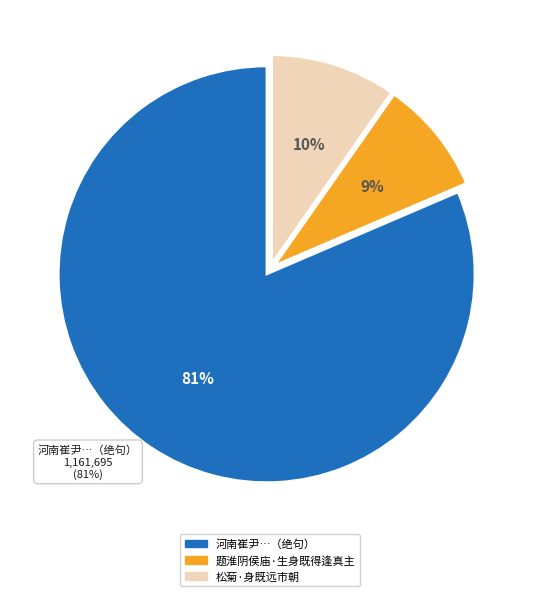

Is it true that 松菊·身既远市朝 is 16% of the pie?

False